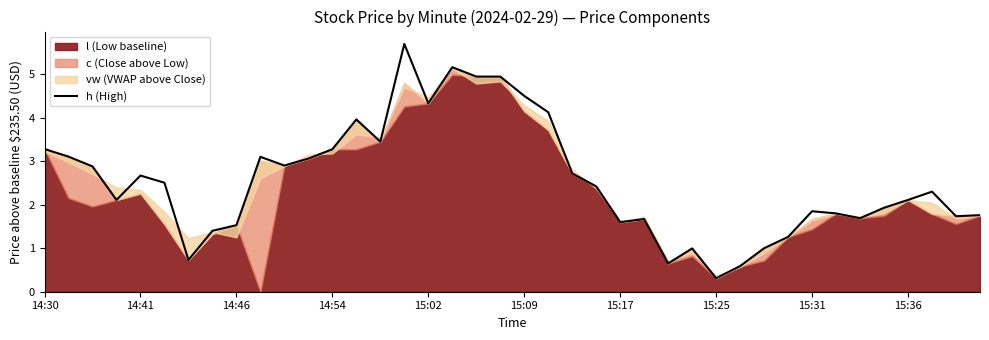

Reading left to right, transcribe all the data shown in this chart.

3.3	3.1	2.9	2.1	2.7	2.5	0.7	1.4	1.5	3.1	2.9	3.1	3.3	4.0	3.4	5.7	4.3	5.2	4.9	4.9	4.5	4.1	2.7	2.4	1.6	1.7	0.7	1.0	0.3	0.6	1.0	1.3	1.8	1.8	1.7	1.9	2.1	2.3	1.7	1.8